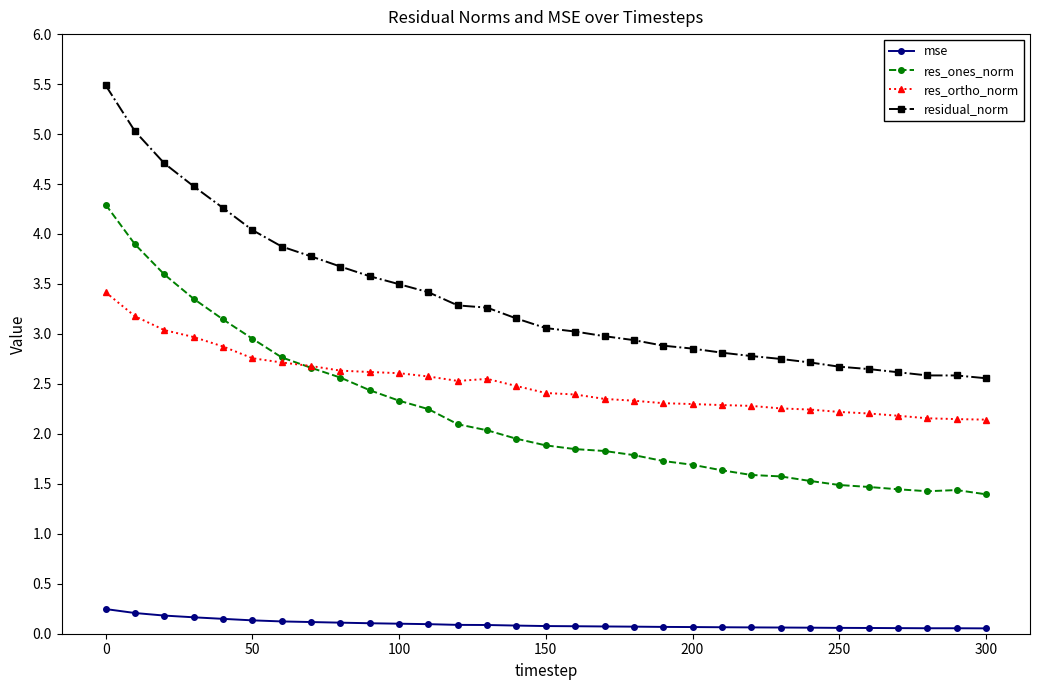

Which series has the widest spread of values?

residual_norm